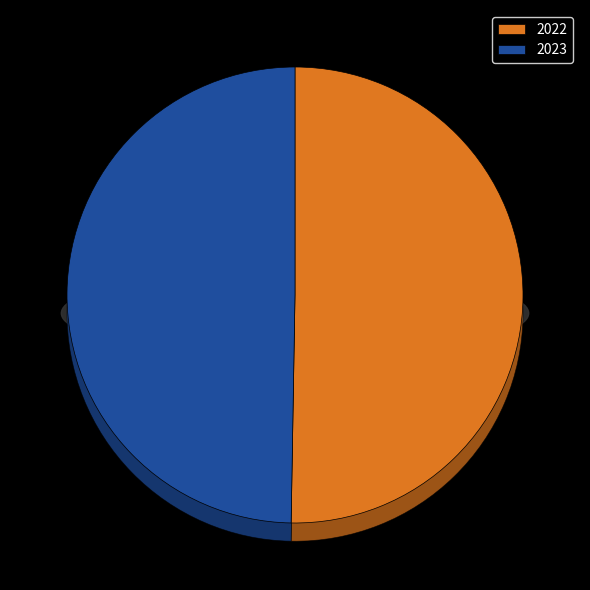

Count the number of slices in the pie.

2